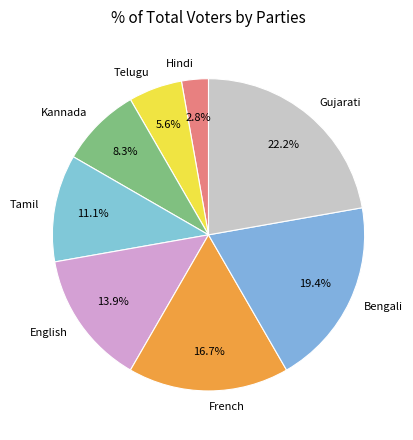

Approximately how many times larger is the value at Telugu compared to Hindi?

2.0